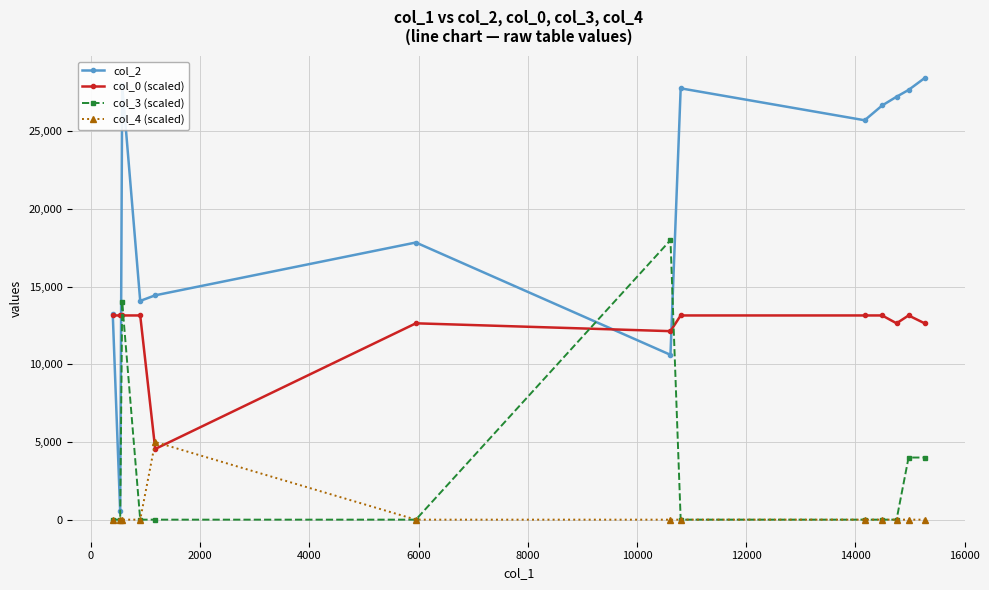

Which series has the largest total across all categories?

col_2